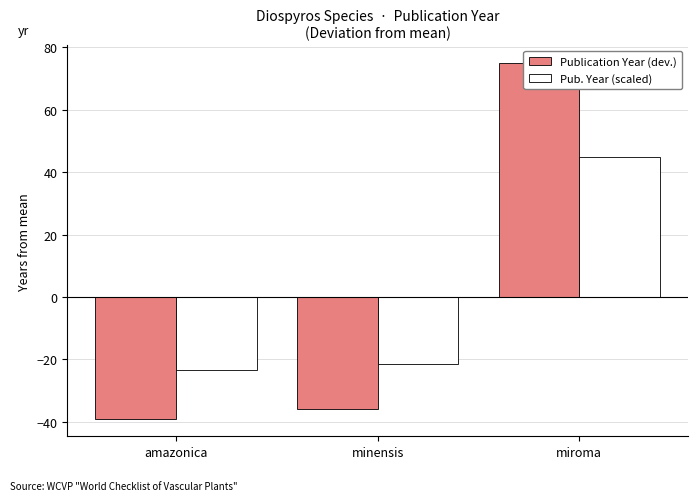

Where does the Pub. Year (scaled) series first go above -21?

miroma